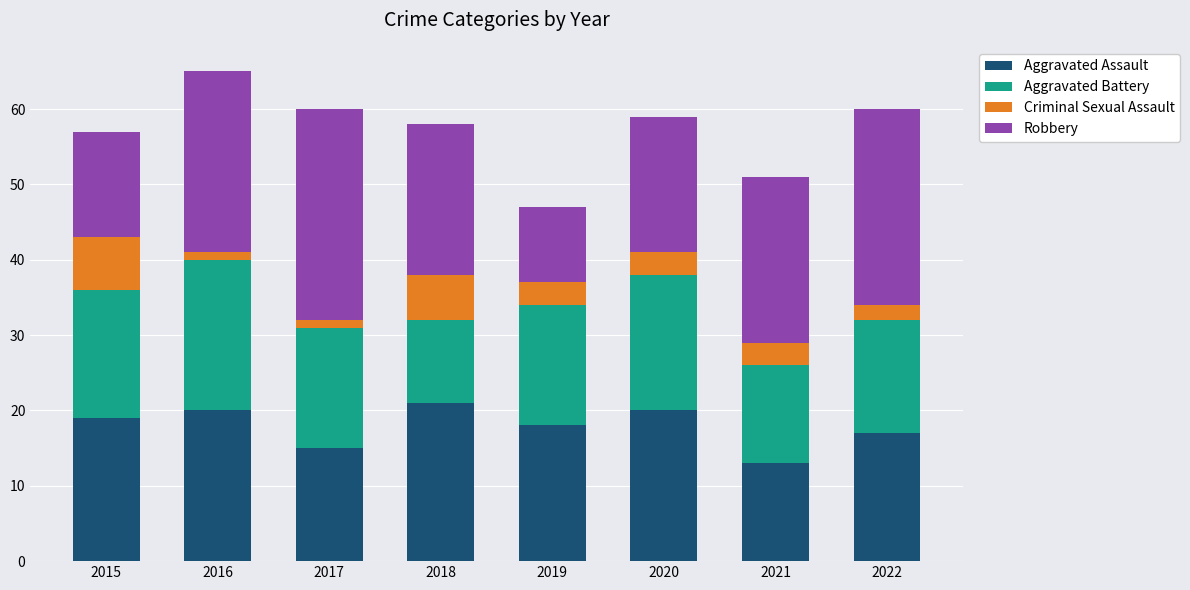

Is it true that Aggravated Assault equals 32 at 2020?

False